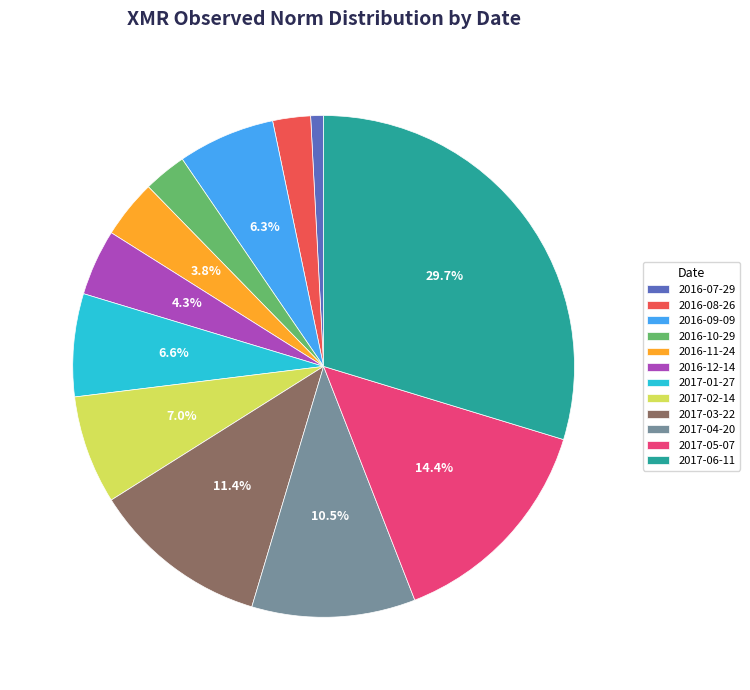

Is the sum of 2017-02-14 and 2016-08-26 greater than half?

No